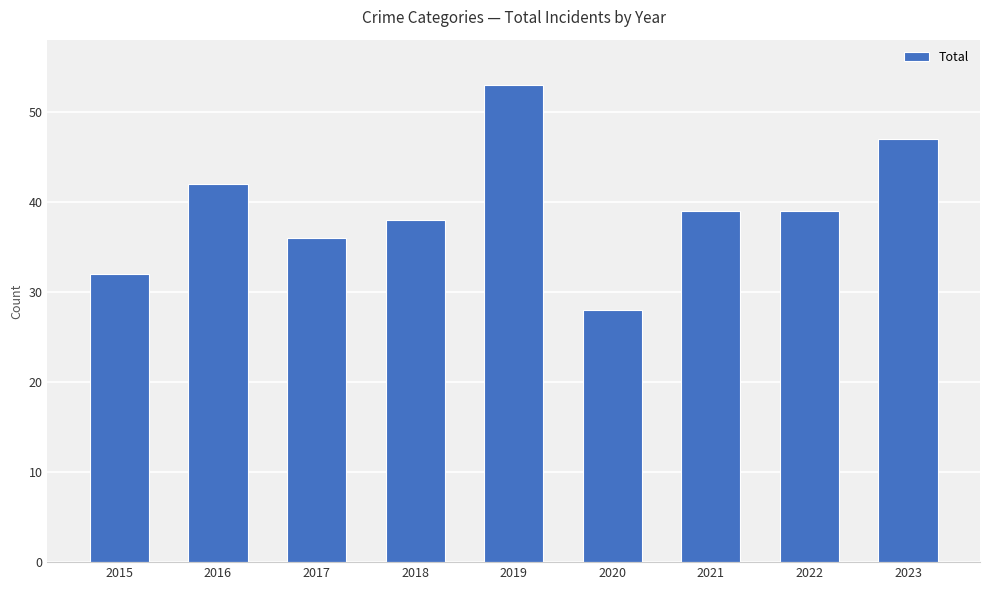

Does the chart contain any negative values?

No